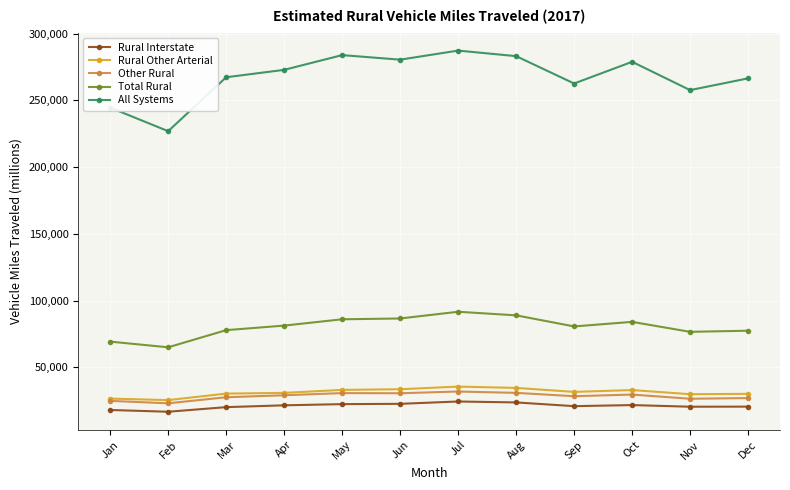

Rank the series at Oct from highest to lowest value.

All Systems, Total Rural, Rural Other Arterial, Other Rural, Rural Interstate